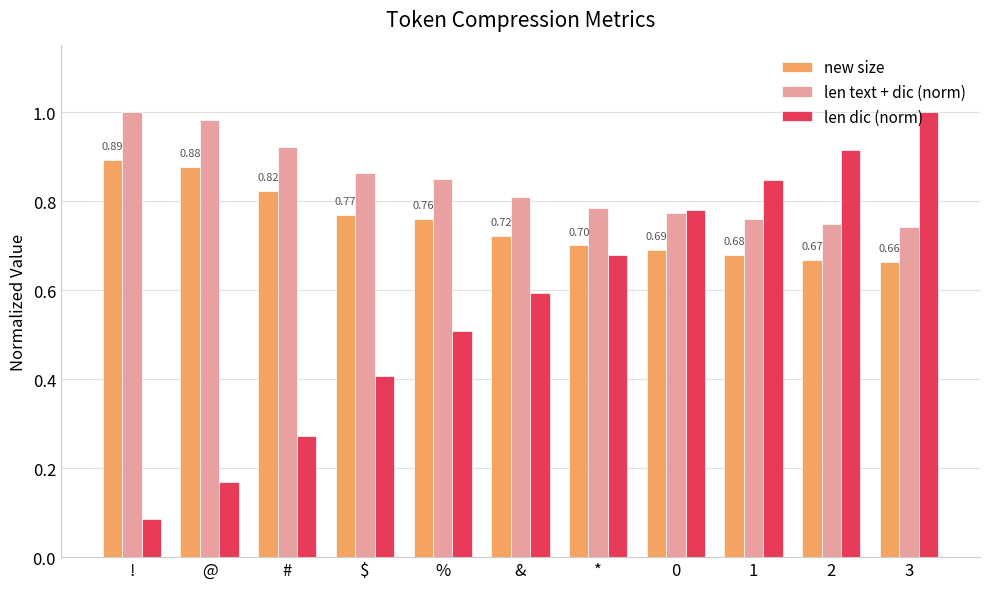

What is the sum of the len text + dic (norm) values at 0 and *?

1.6